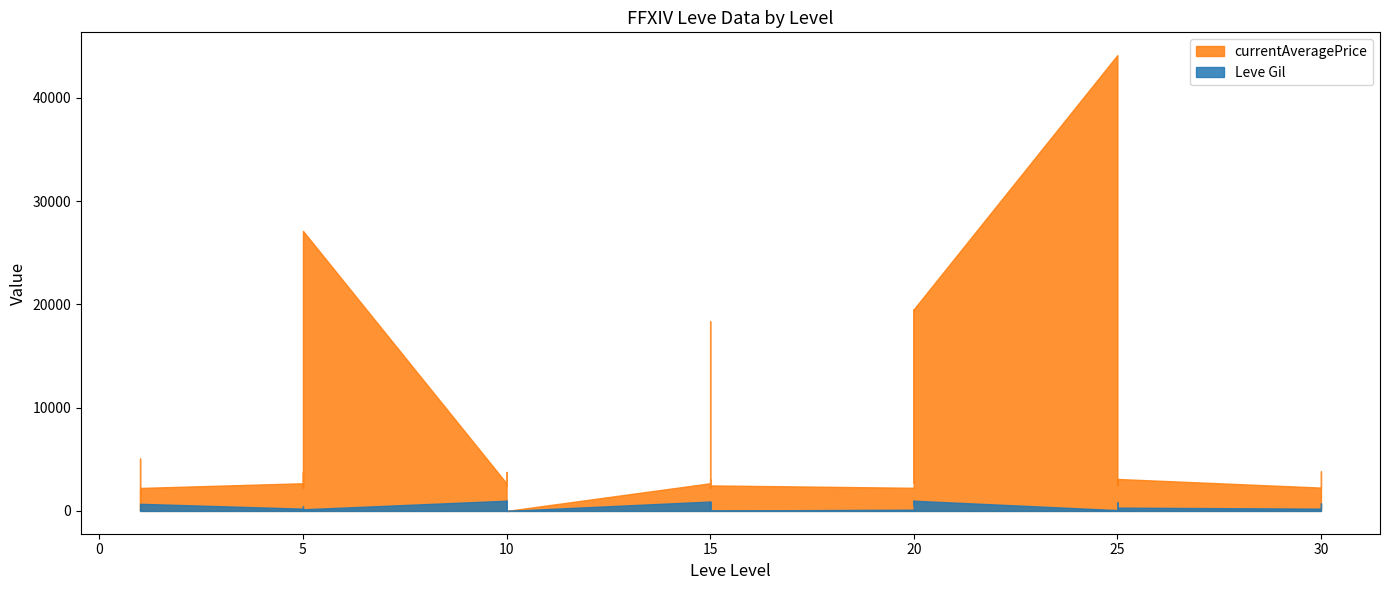

Does the chart have visible grid lines?

No